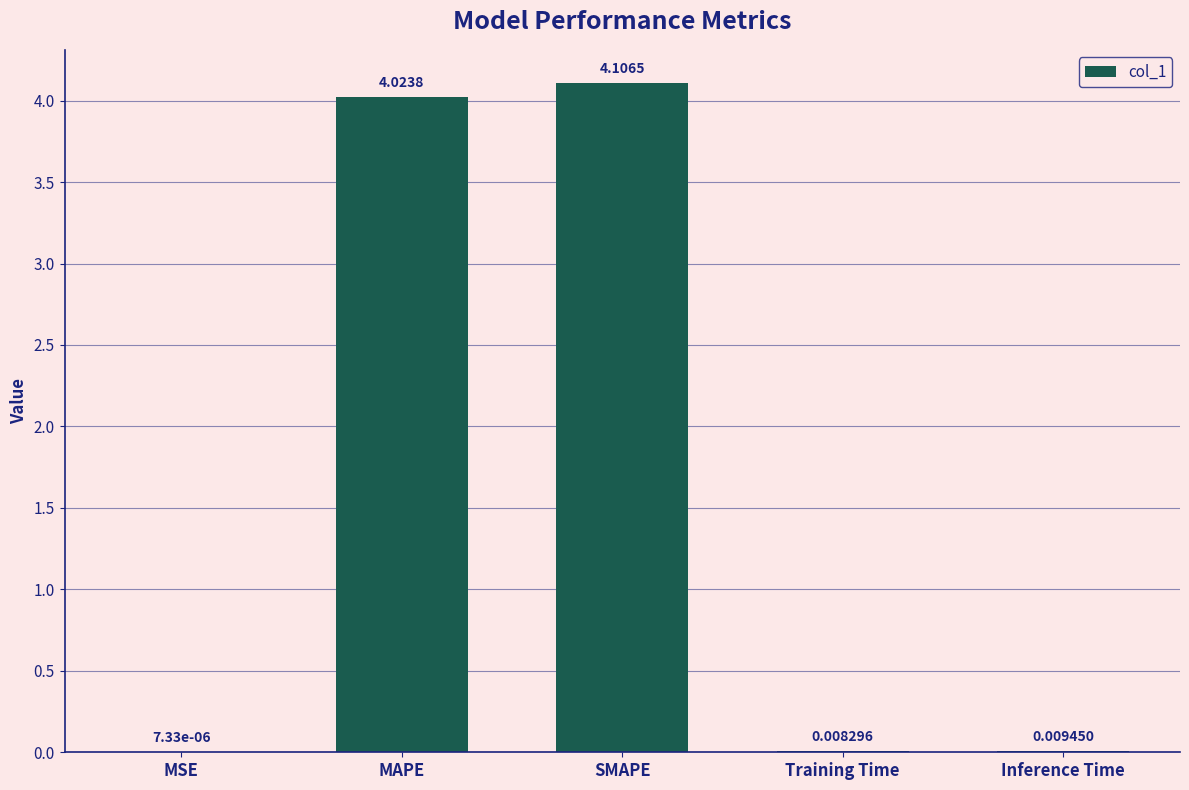

What is the sum of all values?

8.1